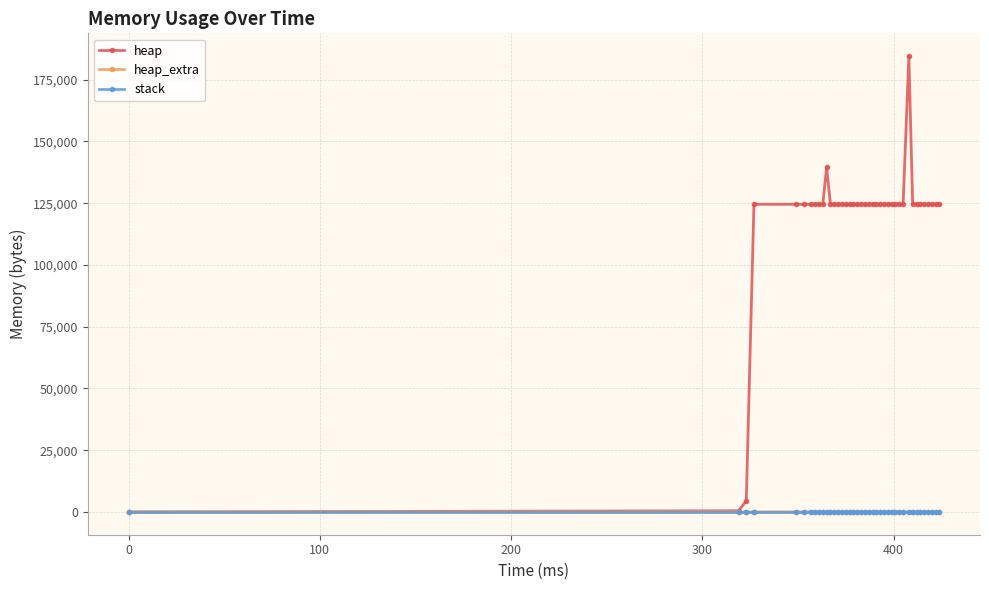

What is the greatest value displayed?

184568